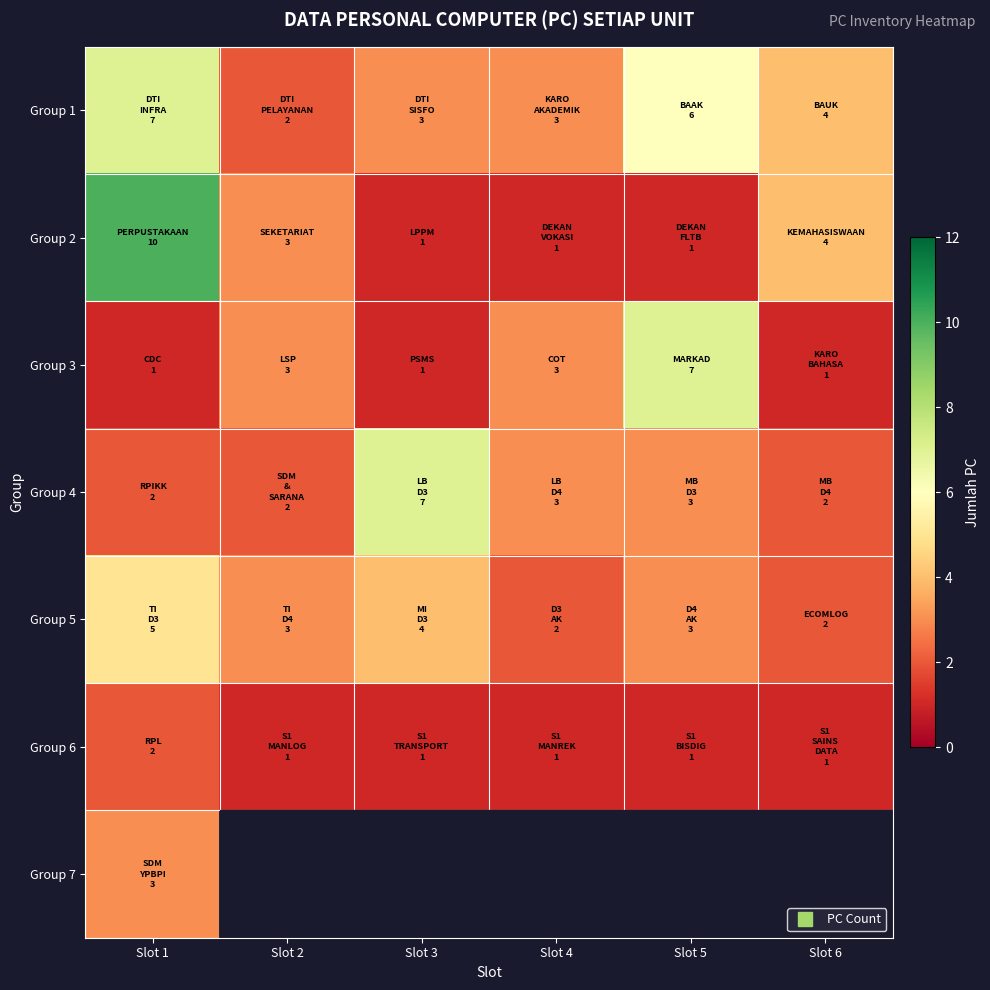

Which category has the highest value in the Group 1 series?

Slot 1